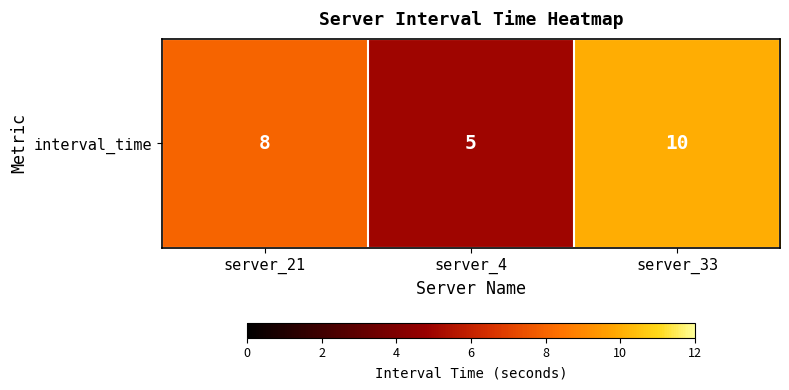

How many values are below 8?

1